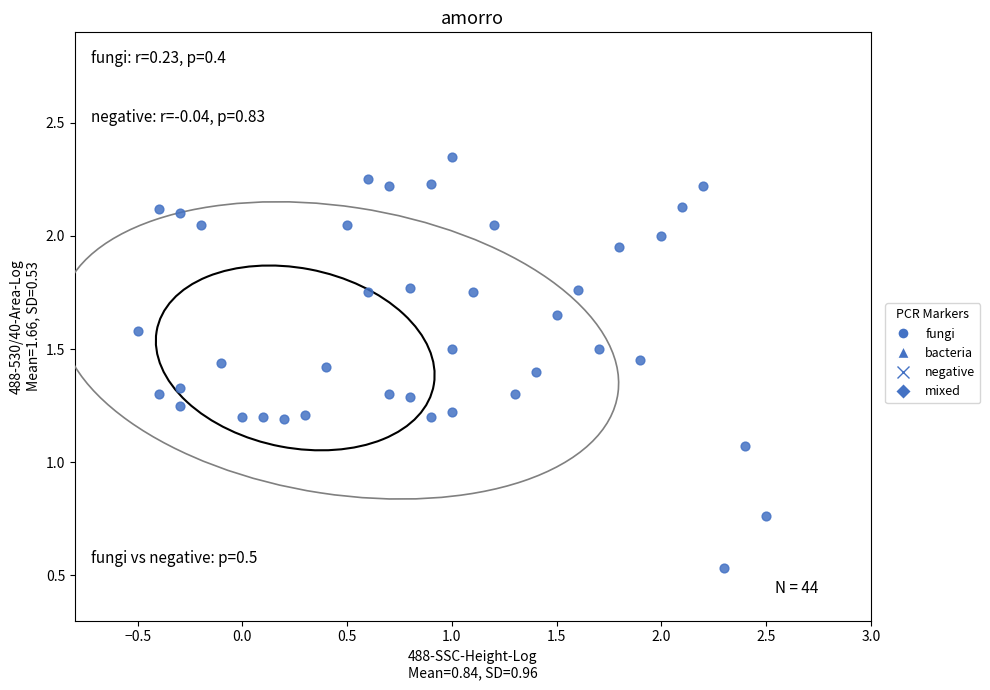

What is the range of X values (max minus min)?

3.0